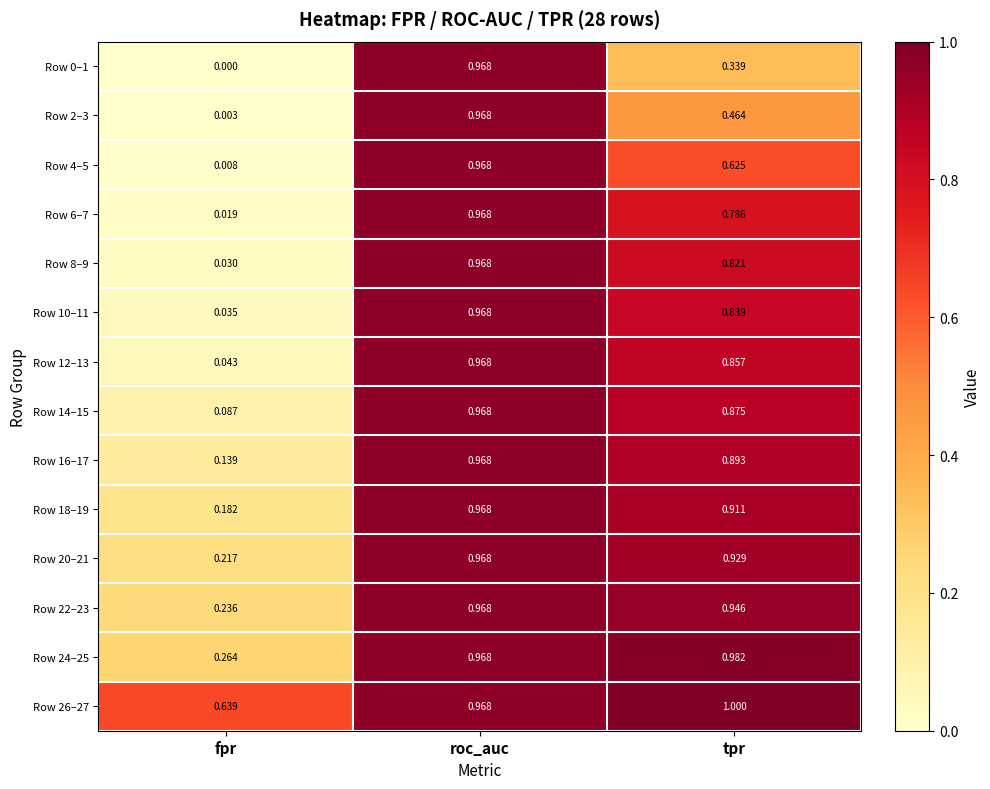

At which category is the sum across all series the highest?

roc_auc